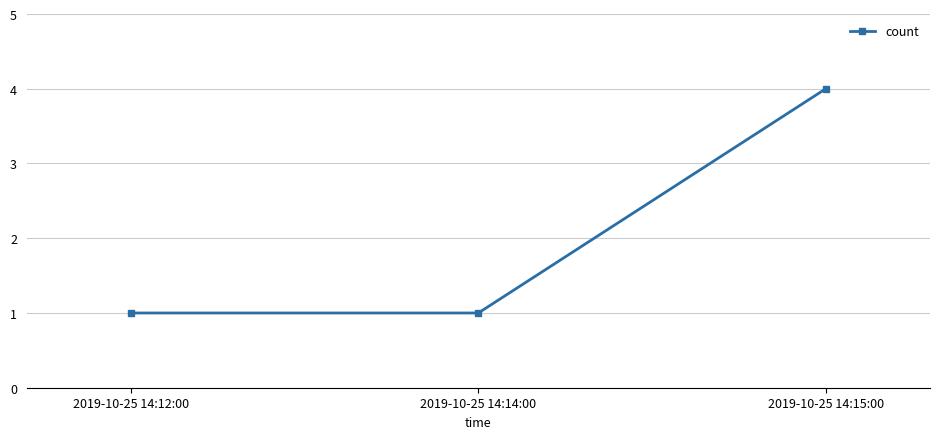

Between 2019-10-25 14:15:00 and 2019-10-25 14:14:00, which is larger?

2019-10-25 14:15:00